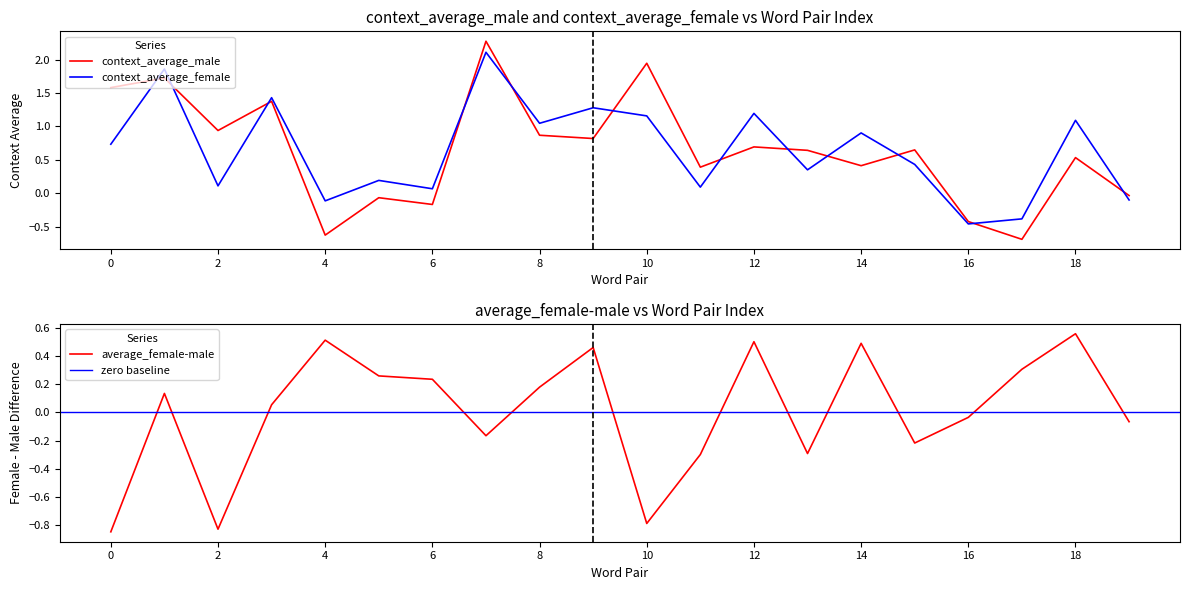

True or false: context_average_male and context_average_female cross at least once.

True